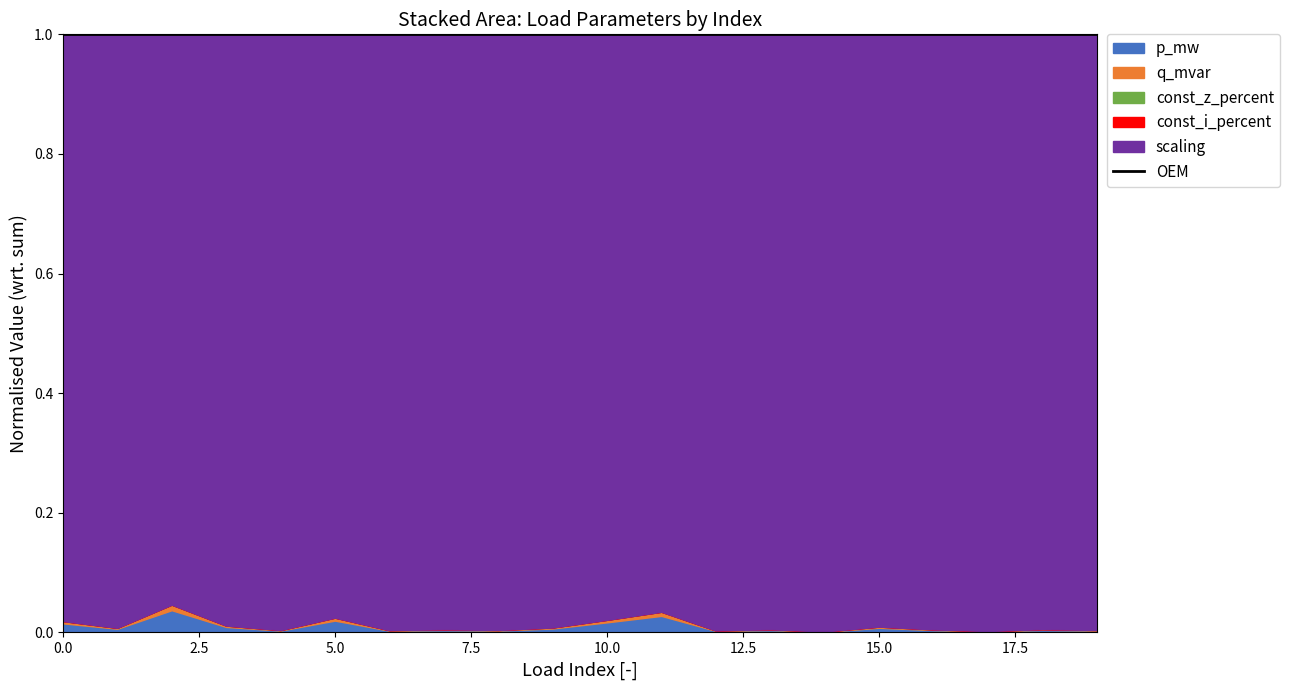

True or false: const_i_percent and q_mvar intersect in this chart.

False